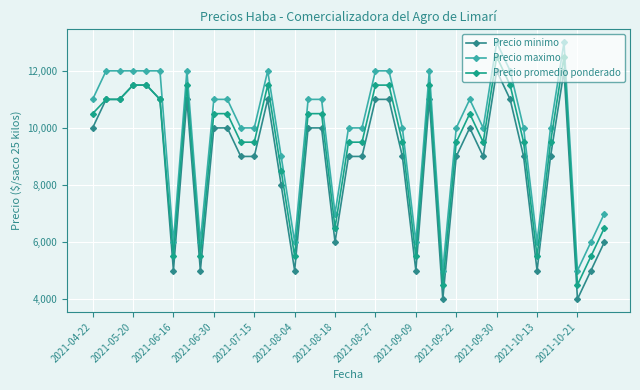

How many distinct data groups are displayed?

3